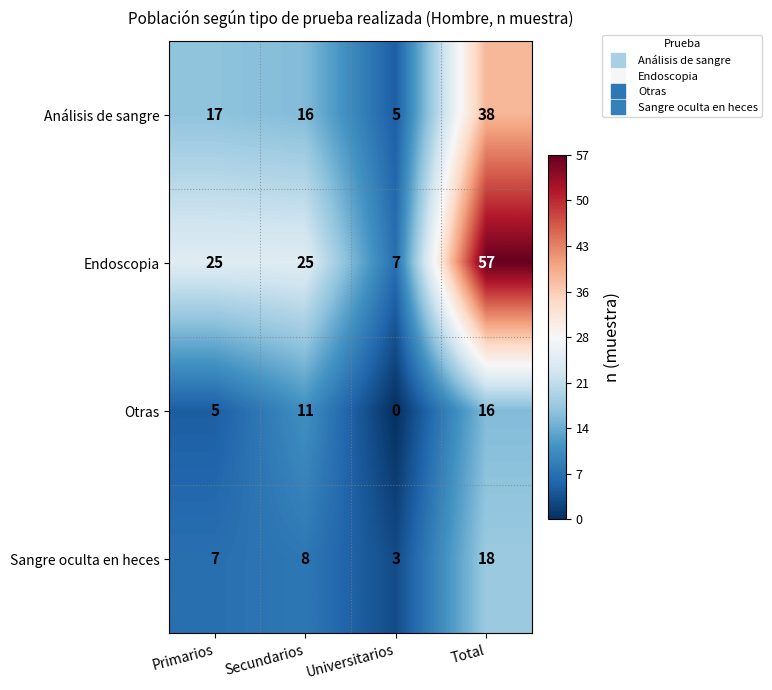

Is it true that Otras equals 8 at Primarios?

False